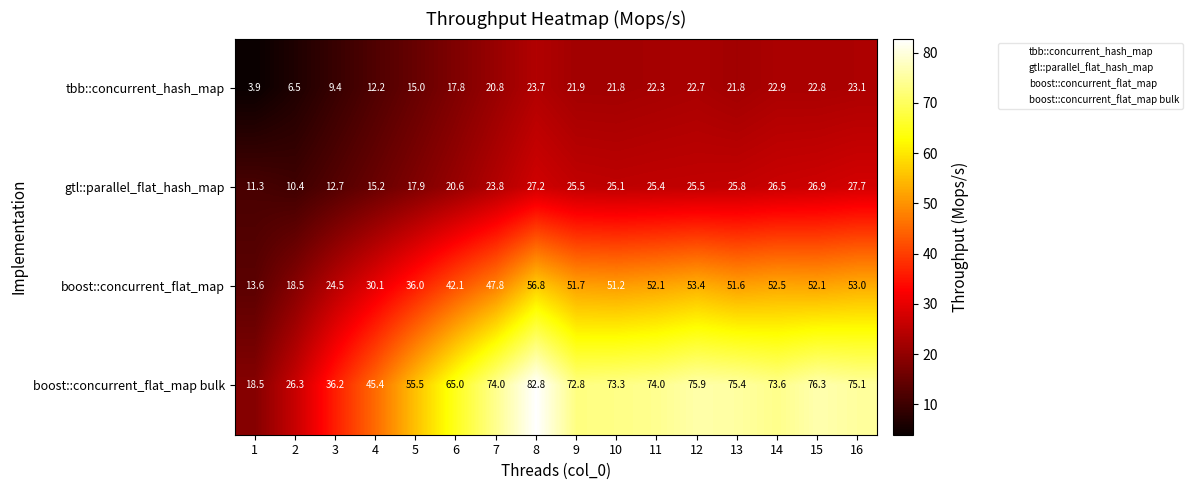

At how many categories does at least one series exceed 14?

16